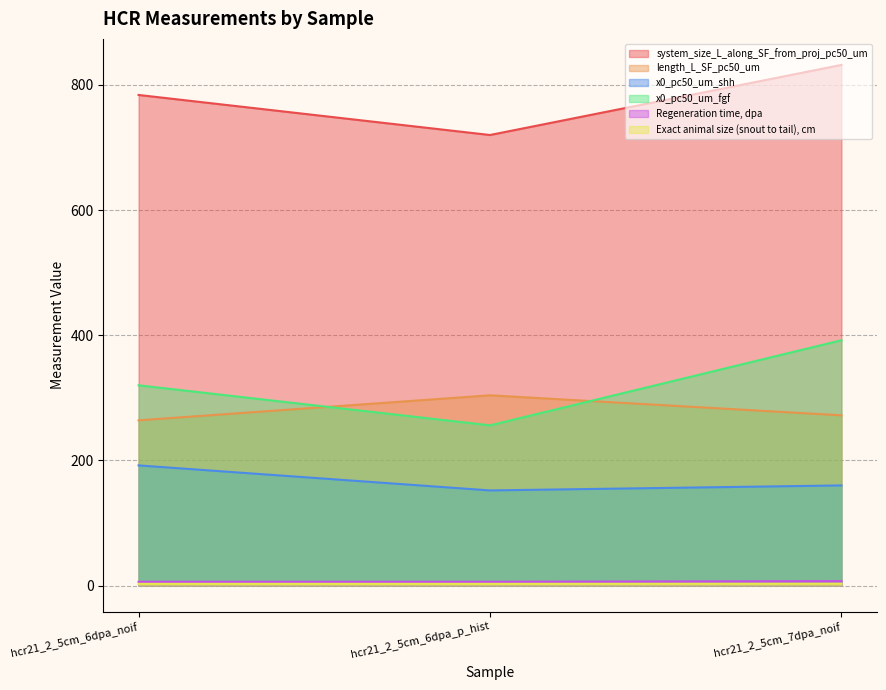

How many data points in system_size_L_along_SF_from_proj_pc50_um are less than 784?

1